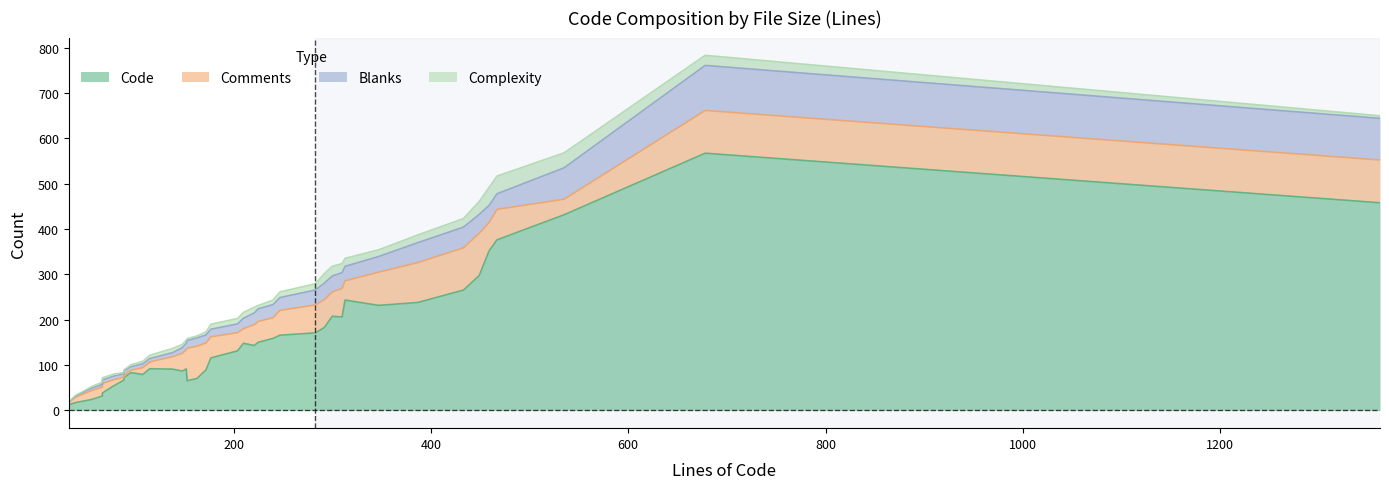

What are all the series names shown in the legend?

Code, Comments, Blanks, Complexity